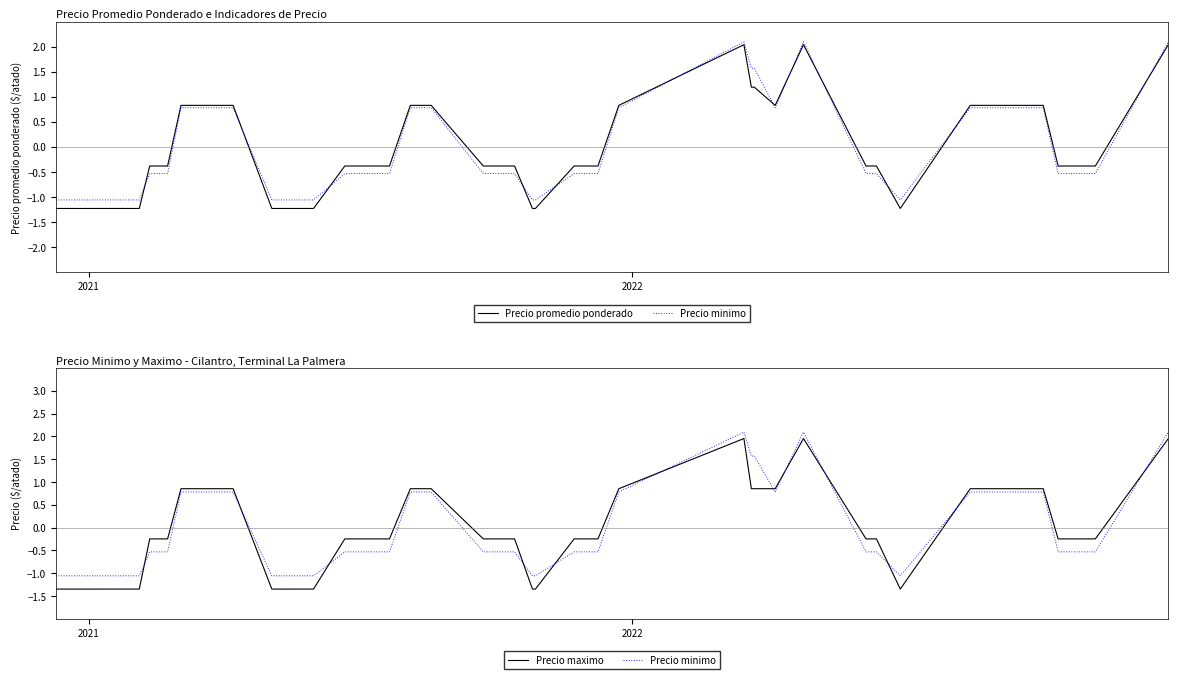

How many series are shown in this chart?

3